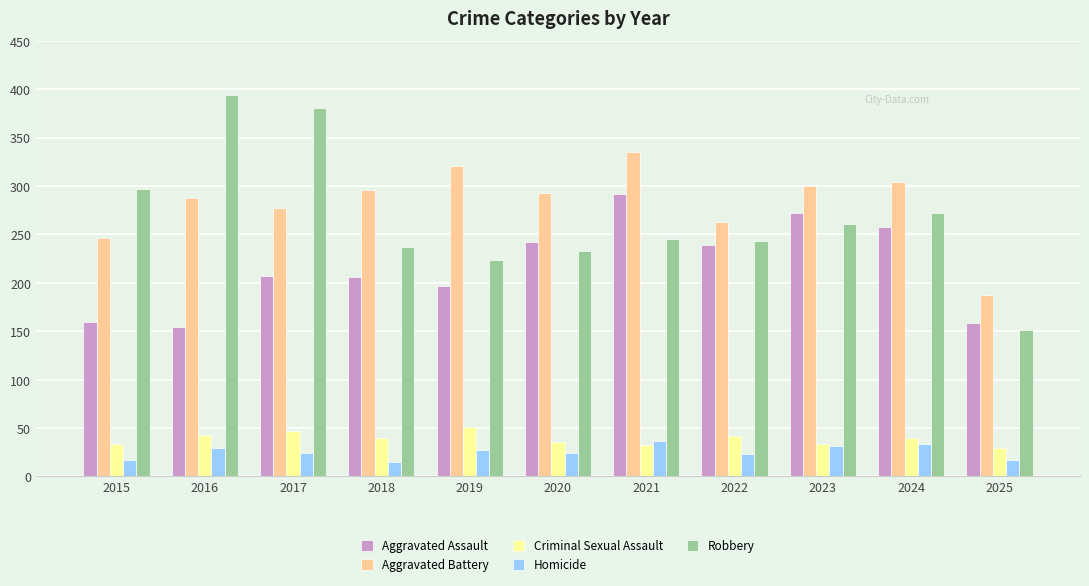

What is the lowest value of the Aggravated Battery series?

187